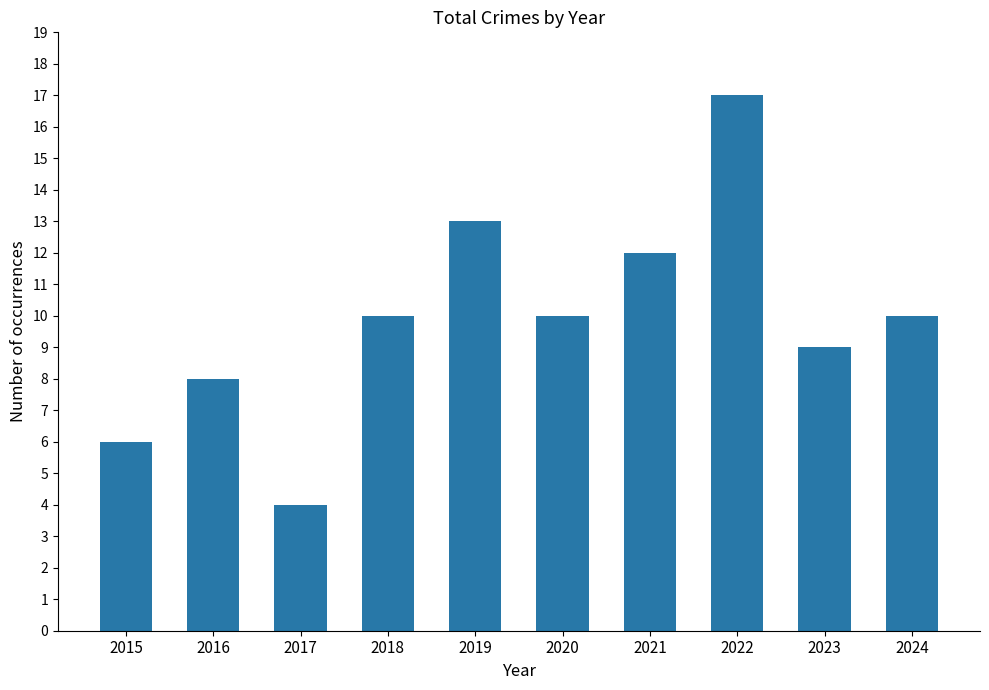

What is the value of the 9th bar from the left?

9